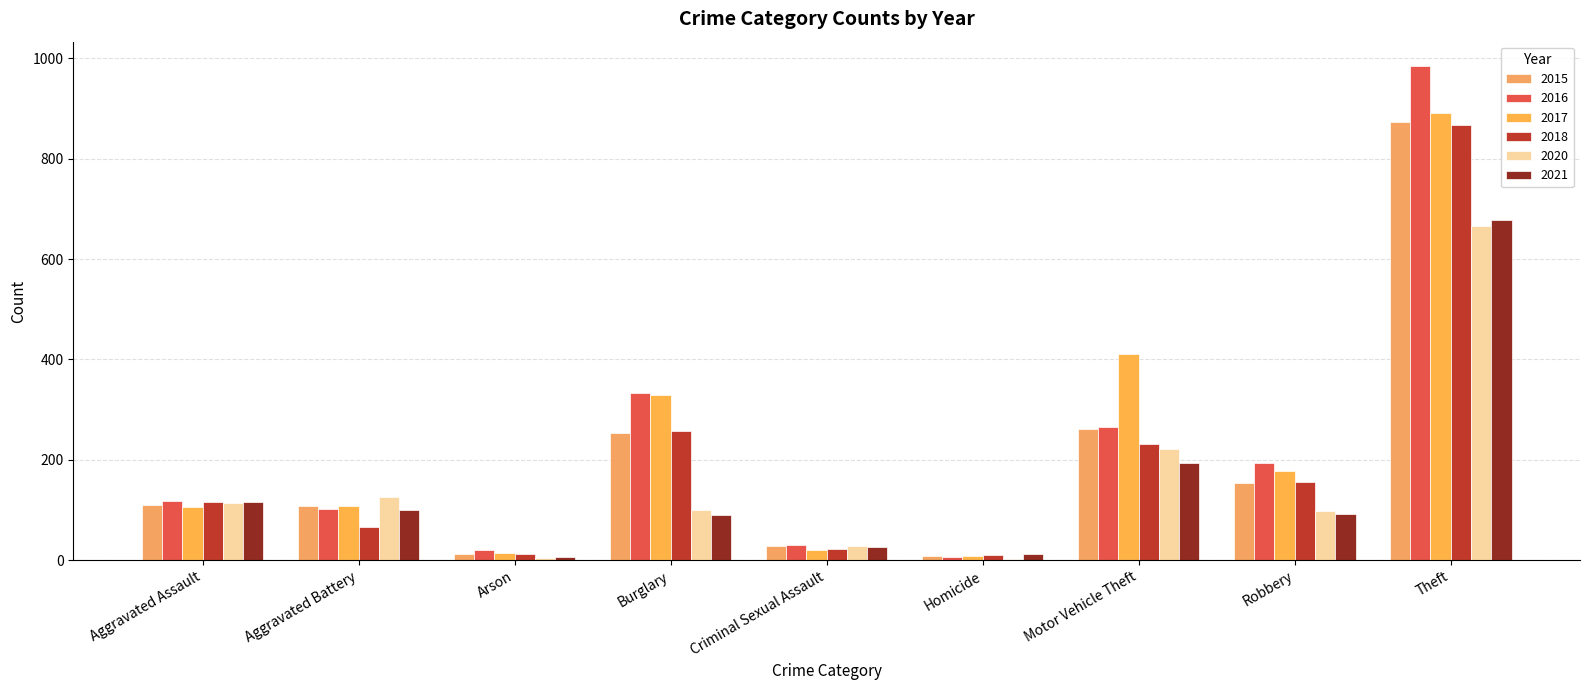

How many distinct data groups are displayed?

6